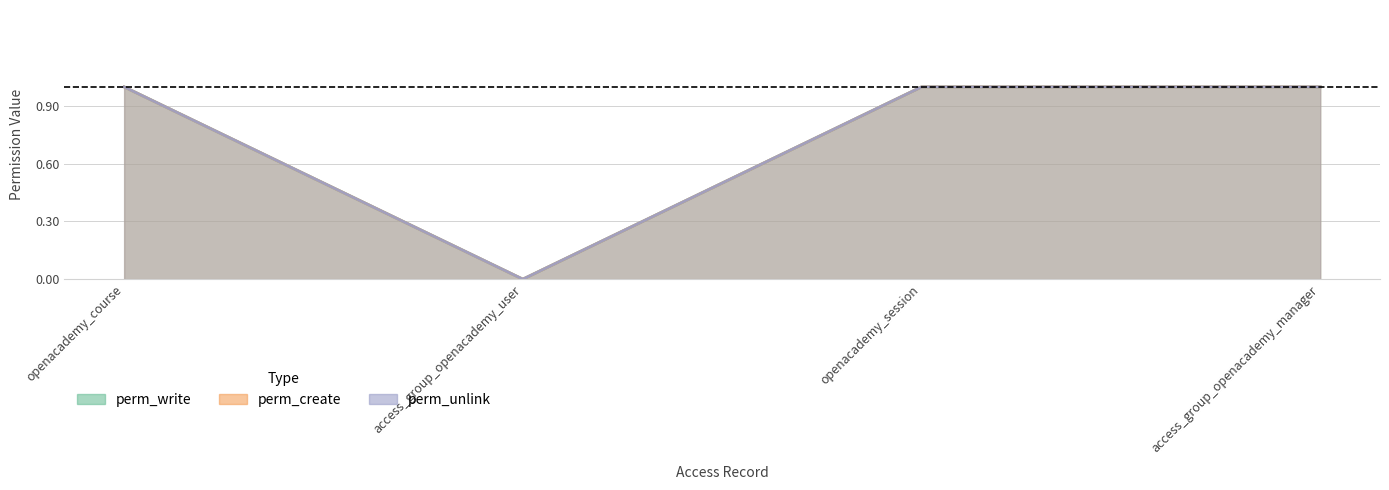

Which label corresponds to the largest value in the chart?

openacademy_course